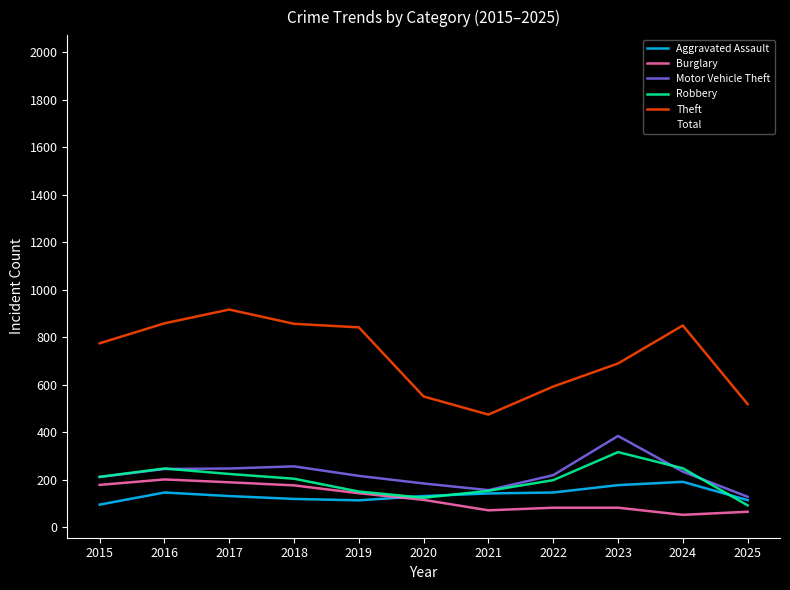

Which series has the largest total across all categories?

Total